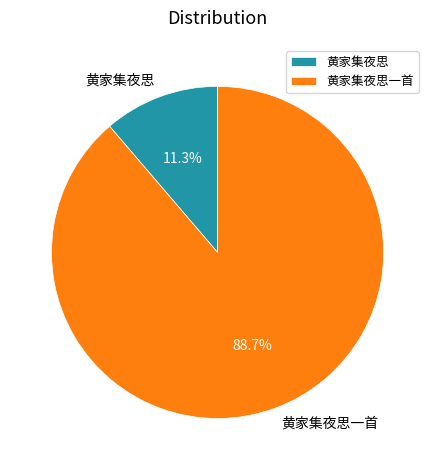

Rank the categories by value from highest to lowest.

黄家集夜思一首, 黄家集夜思